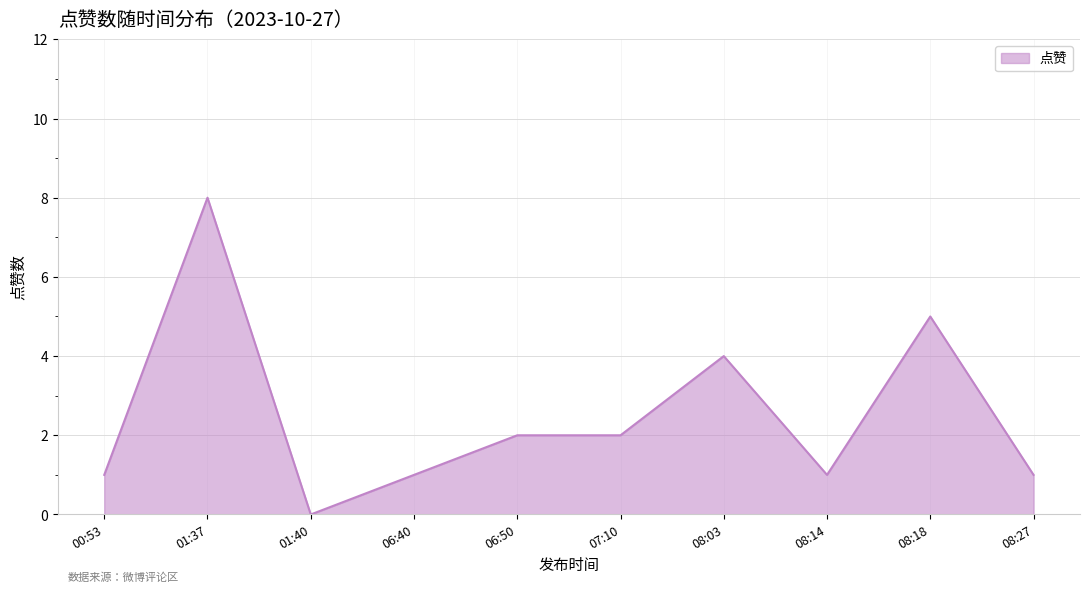

The chart shows a value of 0 at 08:14. True or false?

False